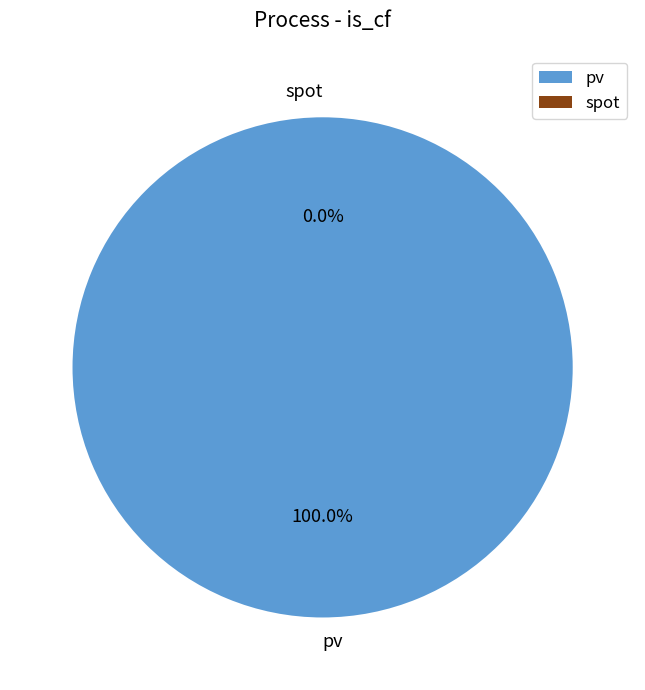

What percentage is NOT represented by spot?

100.0%